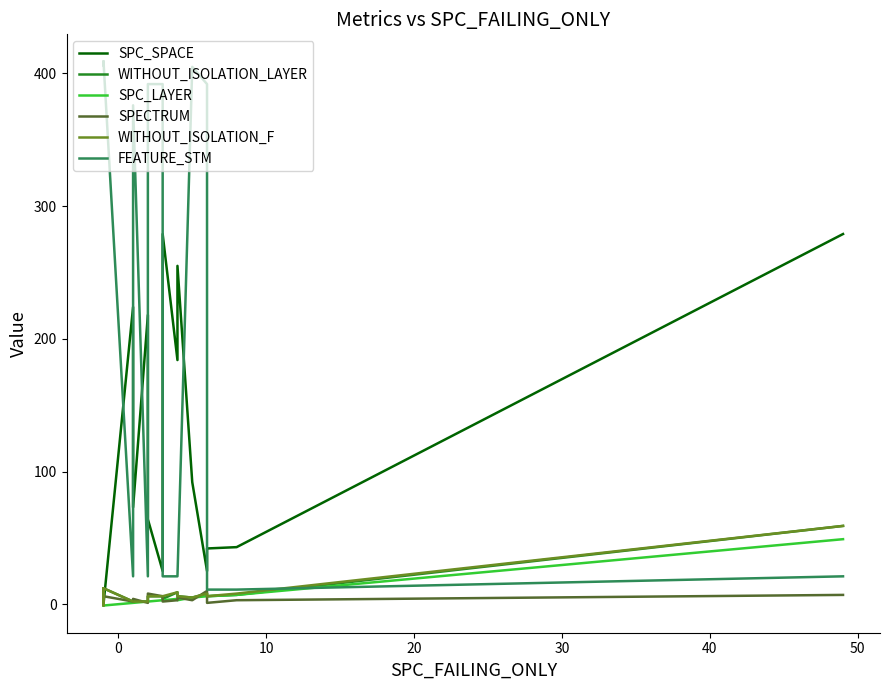

Does the chart display data point markers on the line(s)?

No